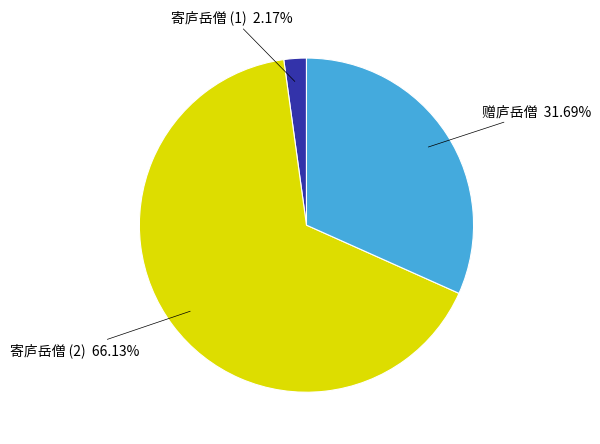

Is the sum of 寄庐岳僧 (1) and 寄庐岳僧 (2) greater than half?

Yes